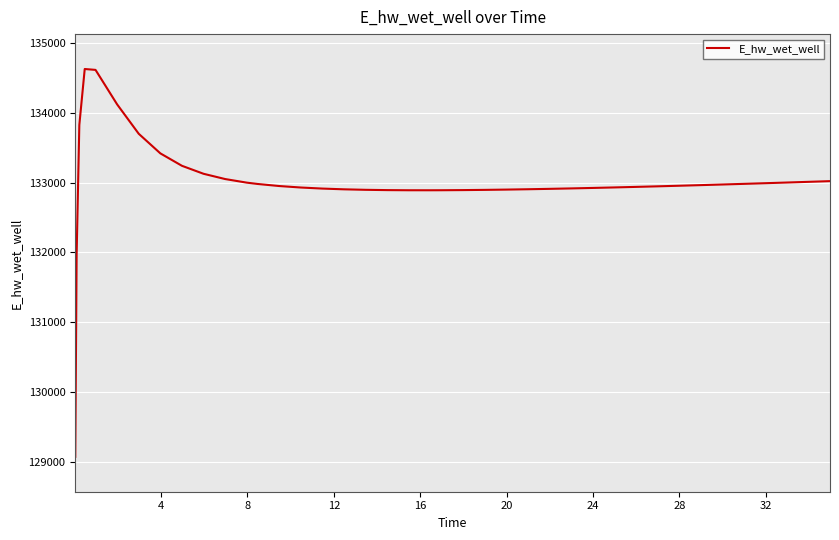

What is the maximum value shown in the chart?

134628.0